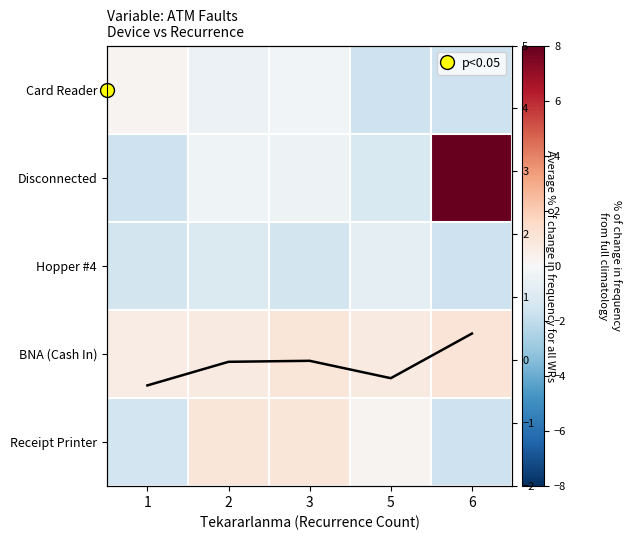

How many values in Receipt Printer are below zero?

2